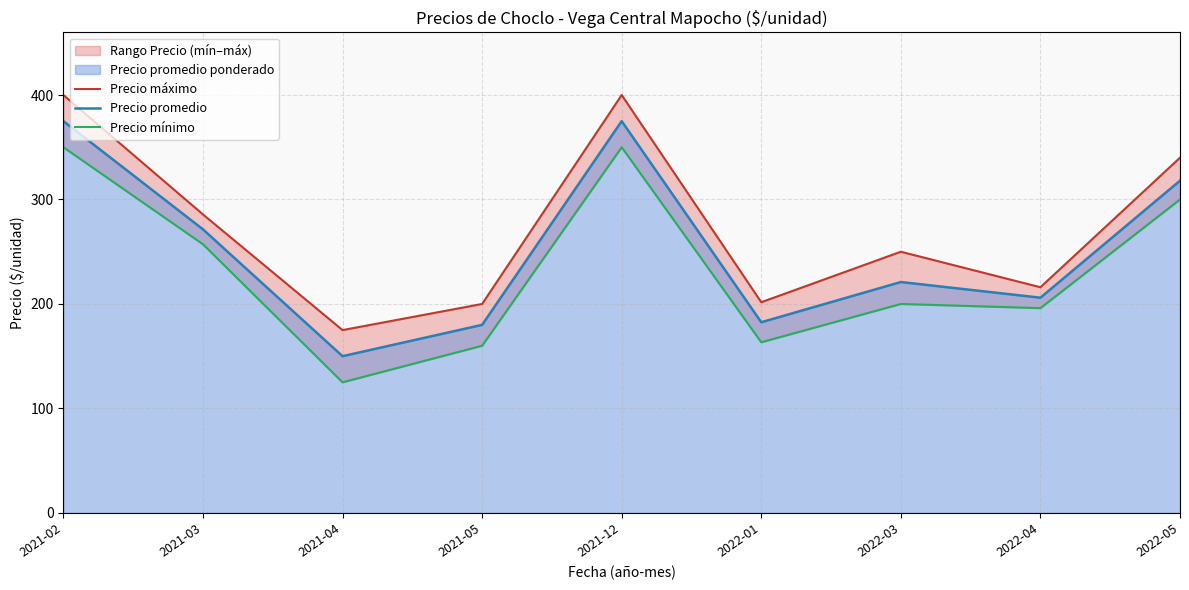

What is the maximum value for Precio promedio?

375.0